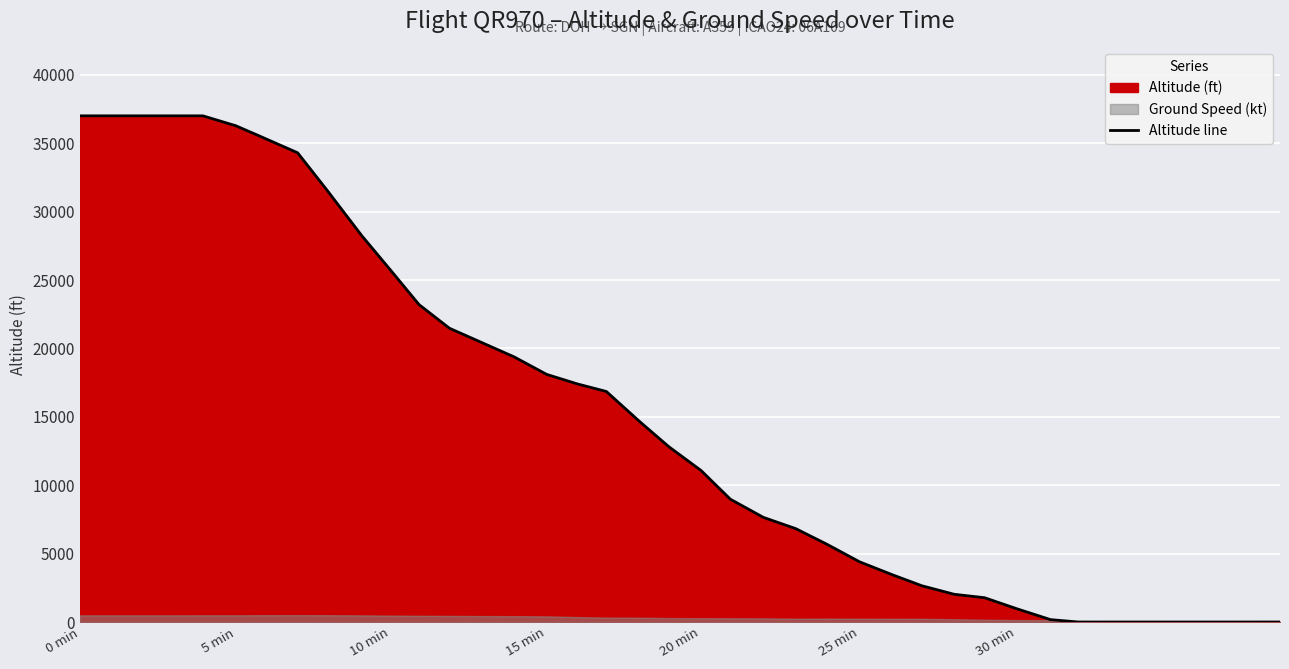

True or false: there are more than 2 points higher than both neighbors.

False